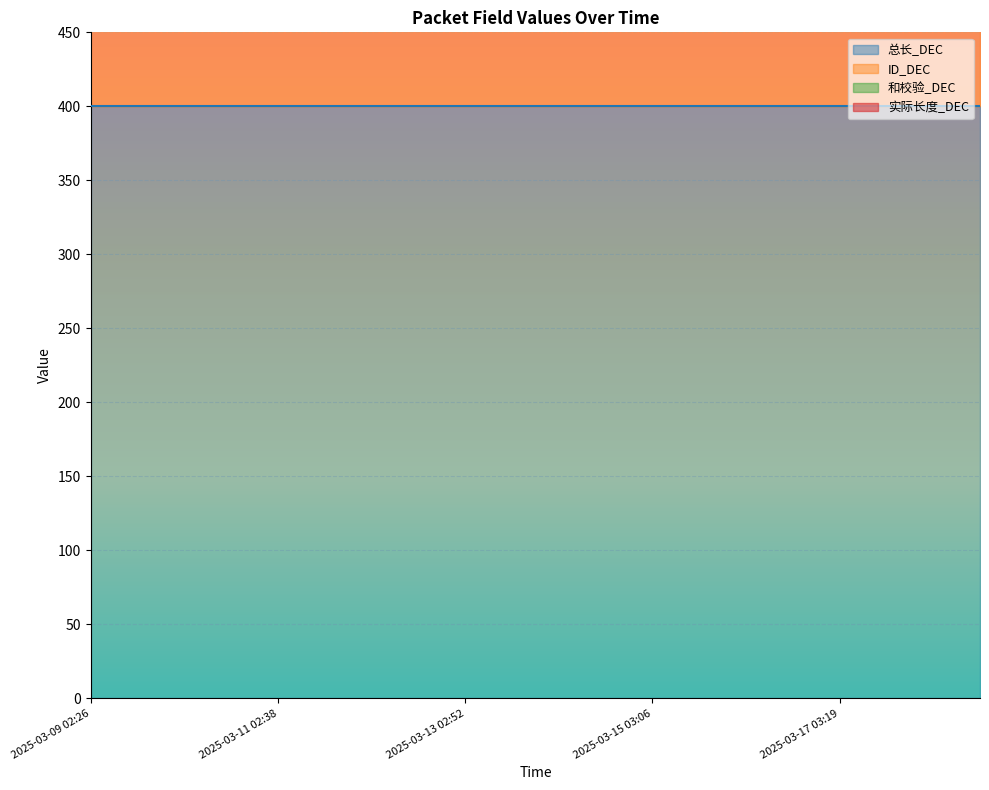

What is the label of the 3rd point from the left?

2025-03-10 02:33